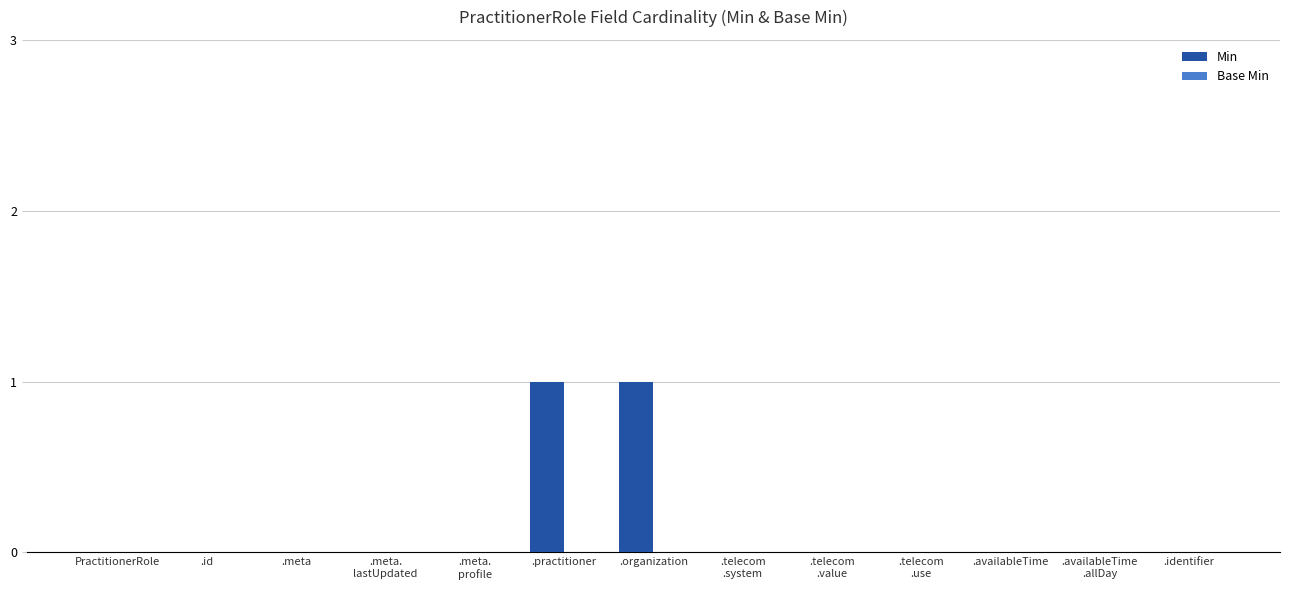

What is the change in value from .meta to .practitioner?

+1